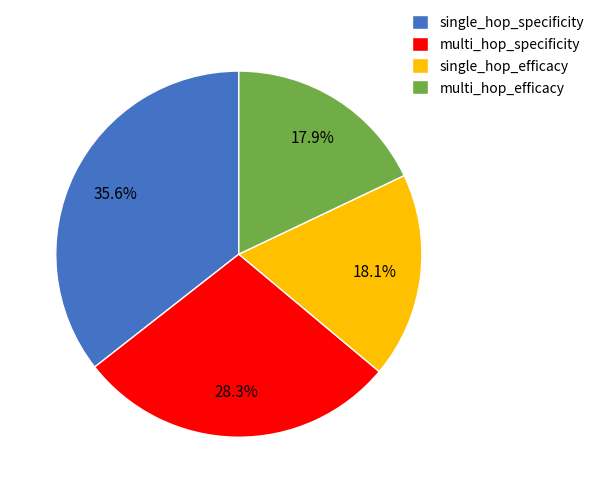

To the nearest percent, what percentage of the pie is single_hop_specificity?

36%